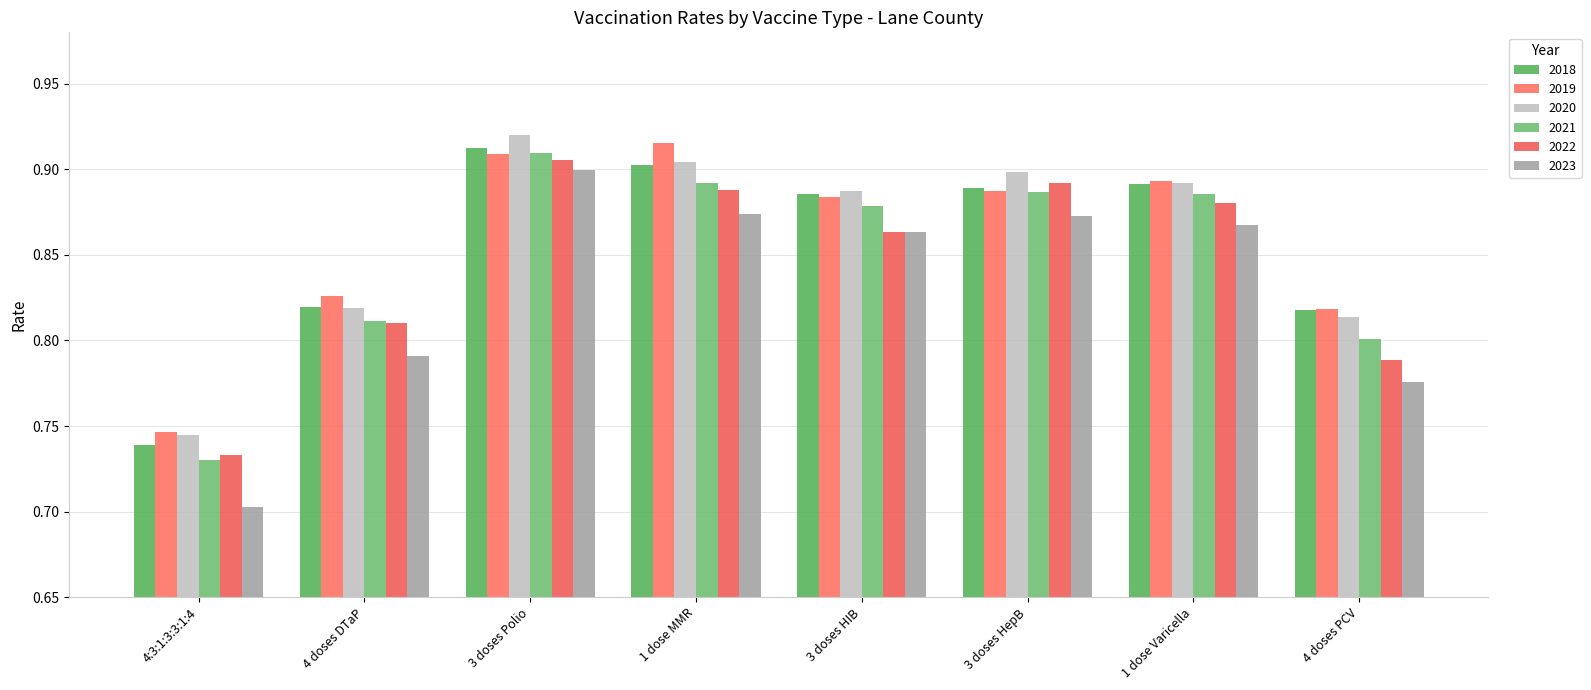

What is the difference between the maximum and minimum values in the 2020 series?

0.2